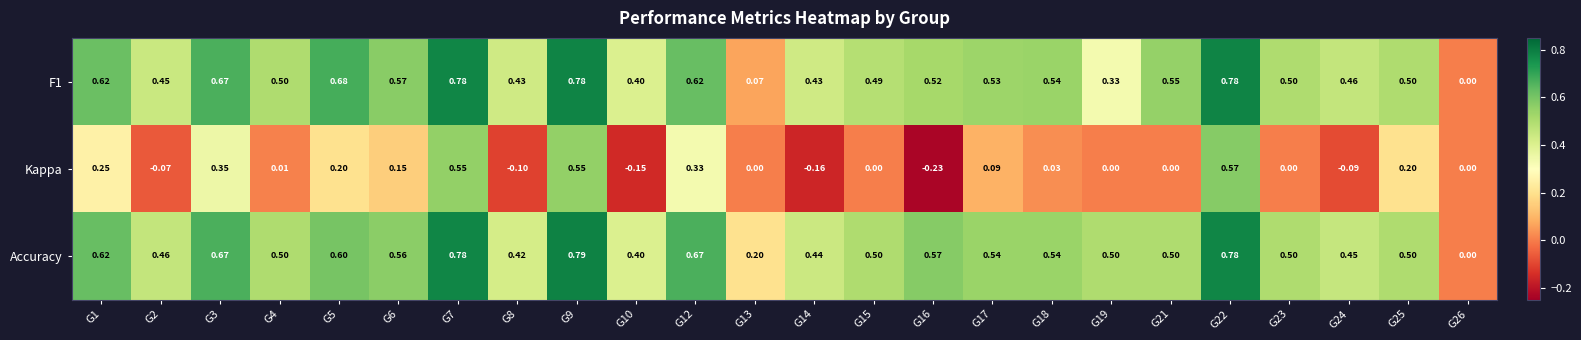

Which series has the largest total across all categories?

Accuracy